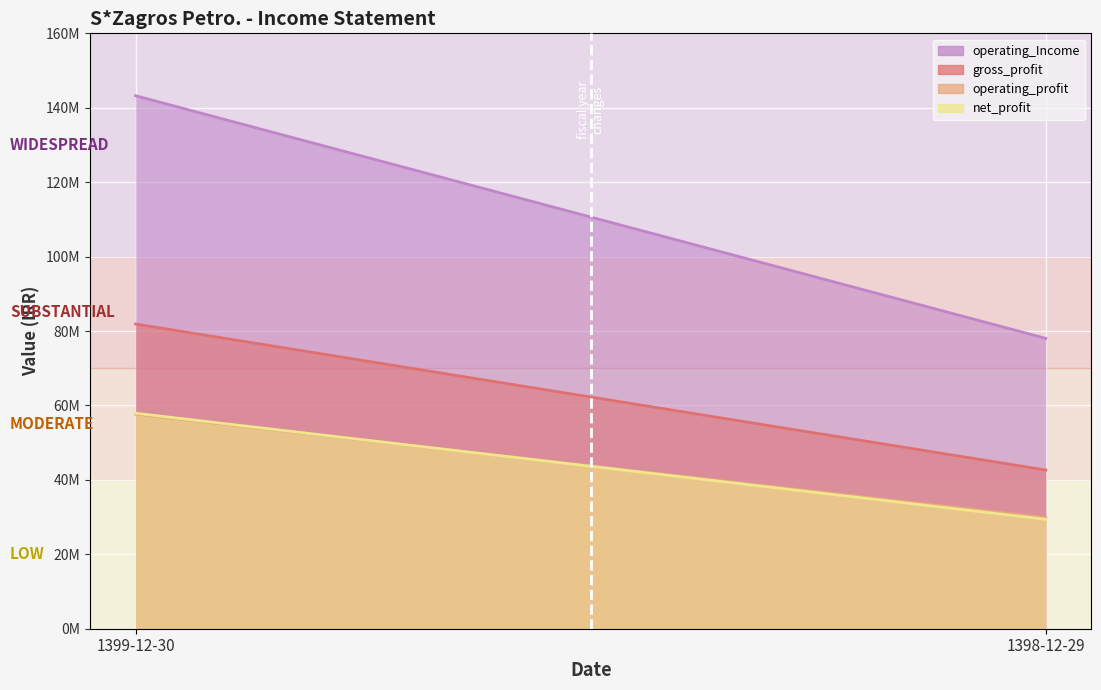

Reading left to right, extract all data points from this chart.

operating_Income: 143234768	78031948
gross_profit: 81890544	42648390
operating_profit: 57660214	29846656
net_profit: 57907482	29395837